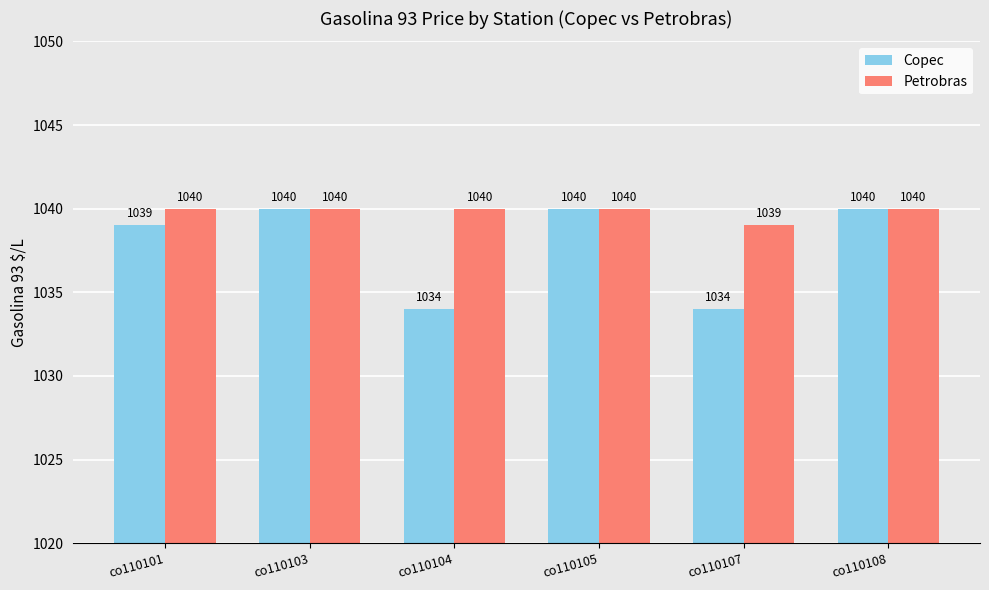

What is the minimum value shown in the chart?

1034